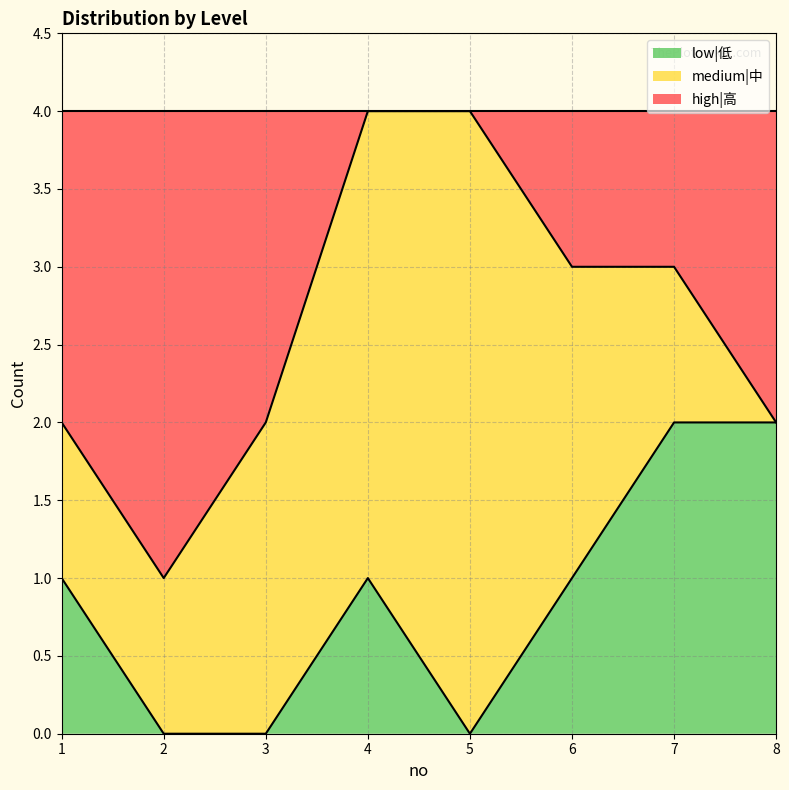

Is it true that low|低 equals 1 at 6?

True